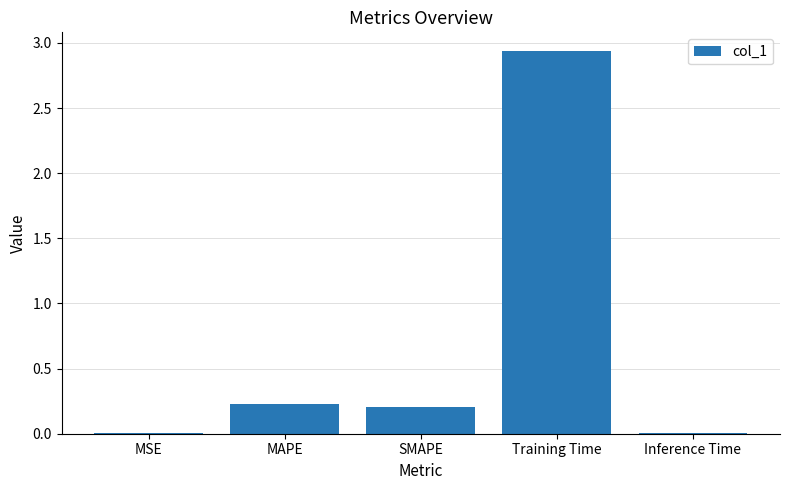

Which has a higher value, MSE or SMAPE?

SMAPE